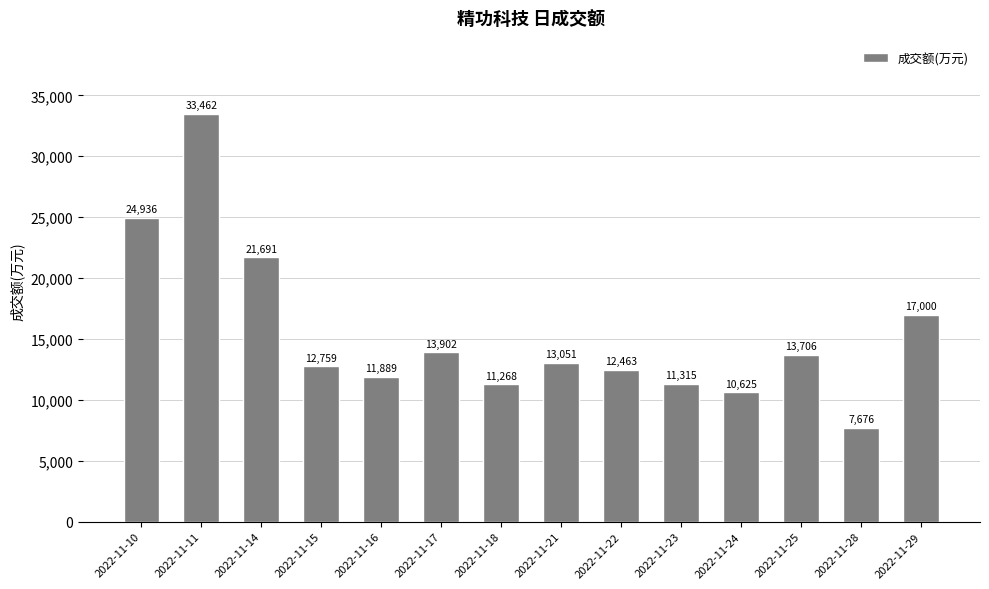

What is the sum of the values at 2022-11-15 and 2022-11-18?

24027